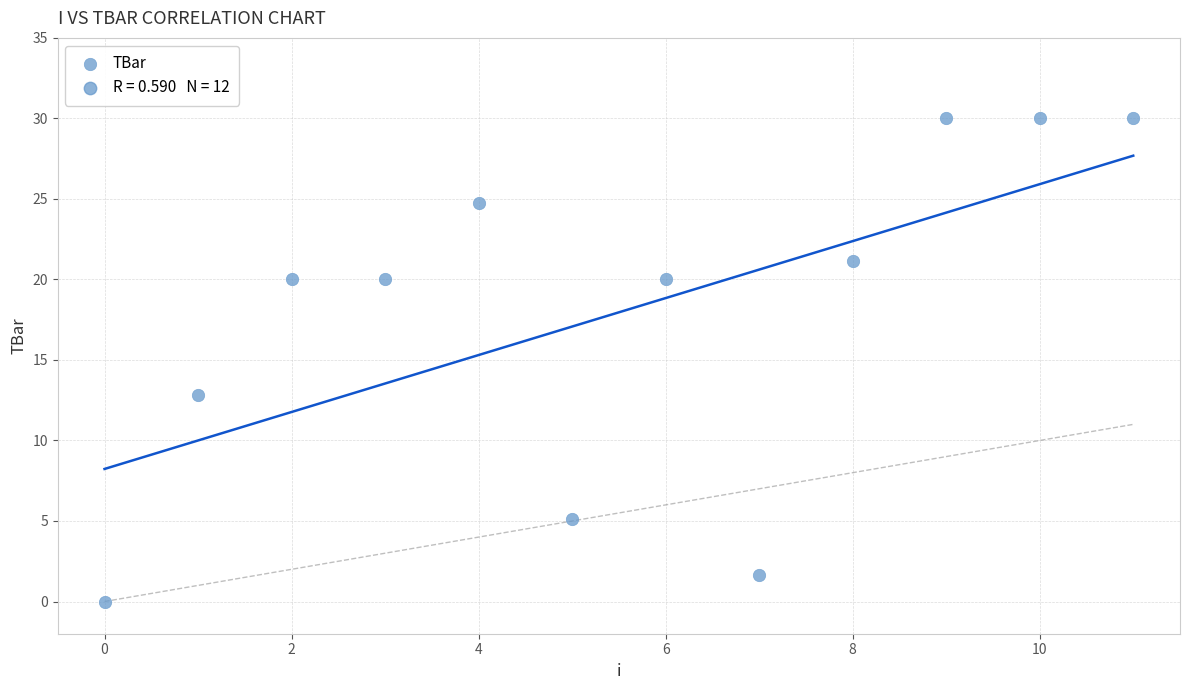

What Y value in the scatter plot is closest to 15?

12.8